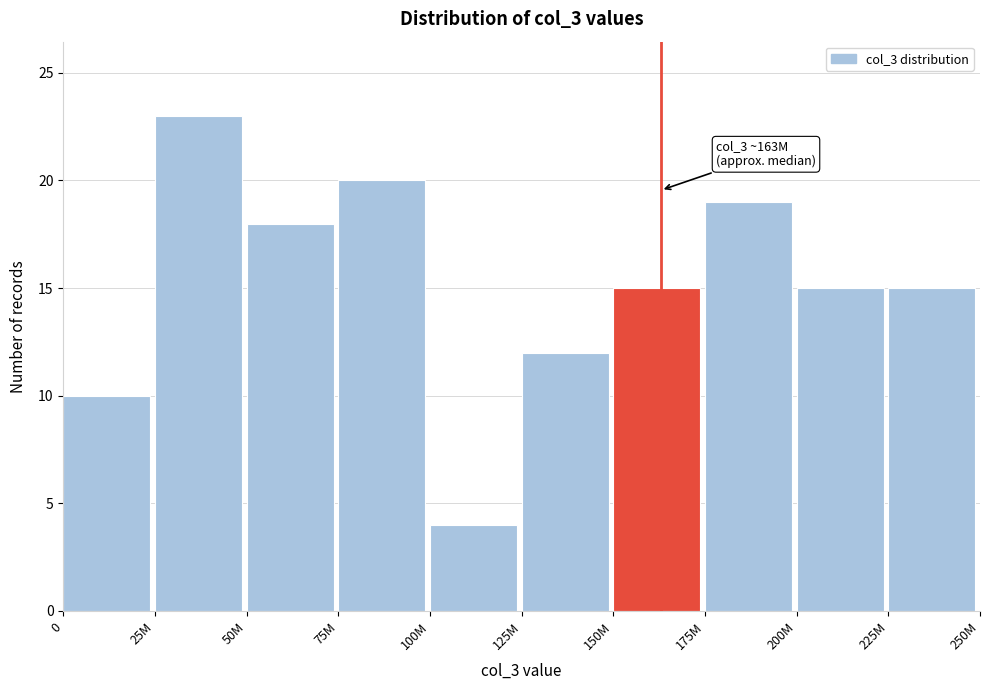

Reading left to right, extract all data points from this chart.

0=10	25M=23	50M=18	75M=20	100M=4	125M=12	150M=15	175M=19	200M=15	225M=15